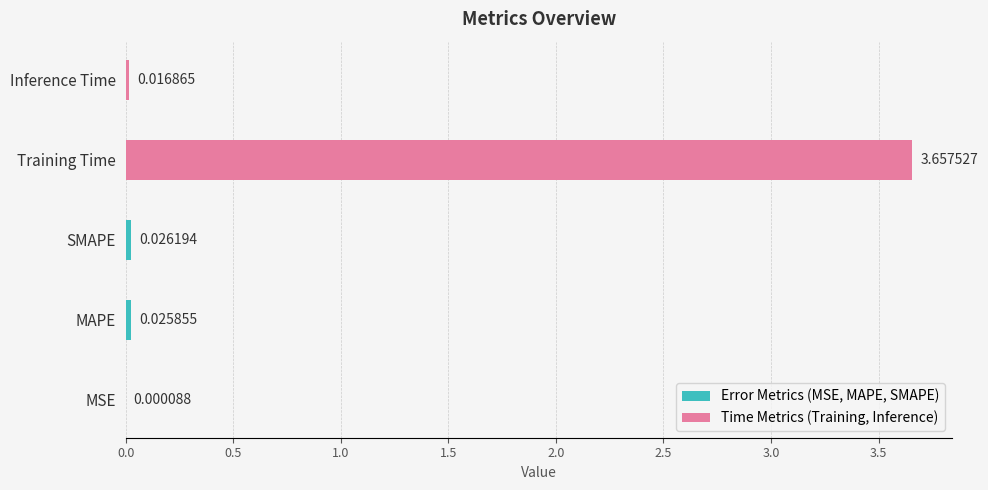

What is the difference between the values at SMAPE and Training Time?

3.6